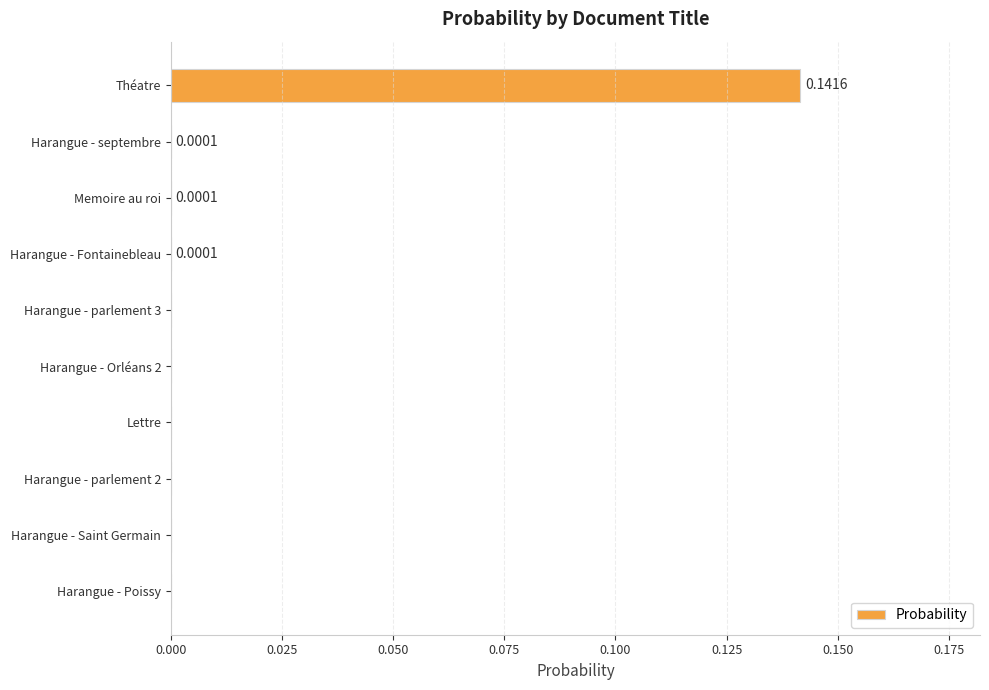

Are the bars horizontal?

Yes